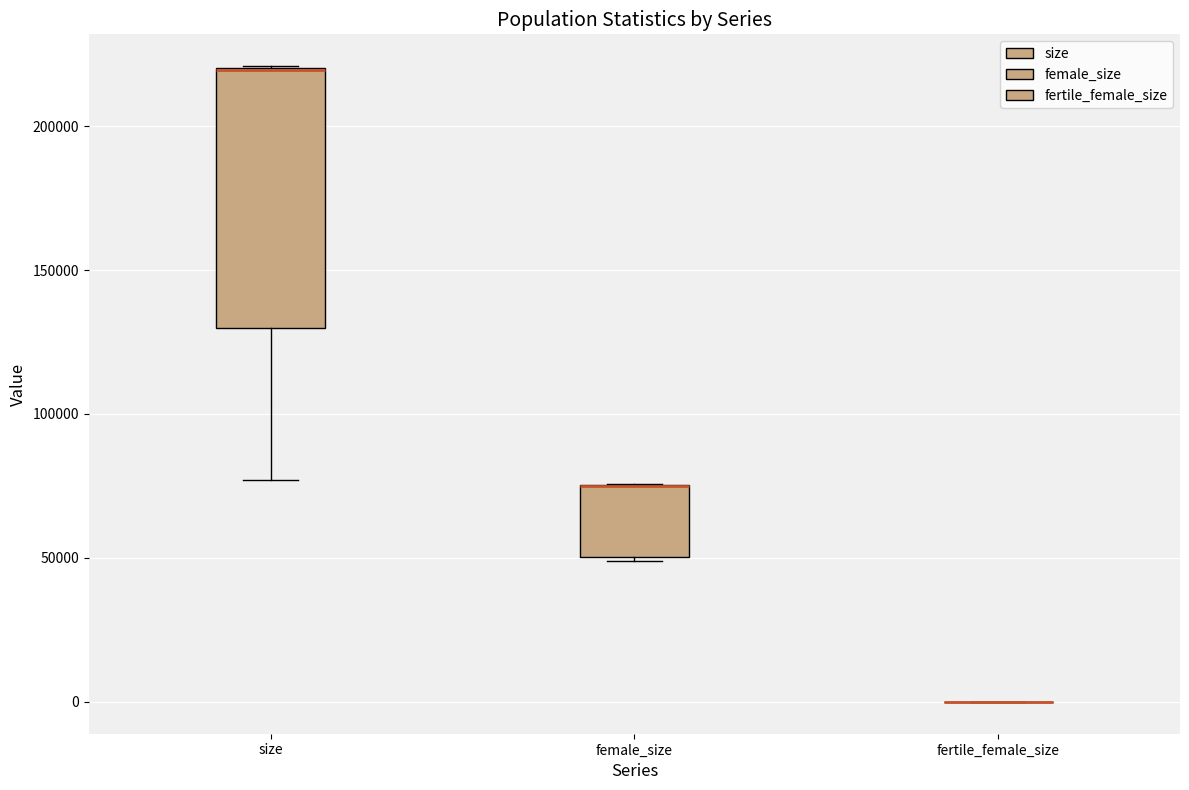

Where is the upper edge of the box for size on the y-axis? The values are not printed on the chart, so give them approximately, as read against the axis.

220000